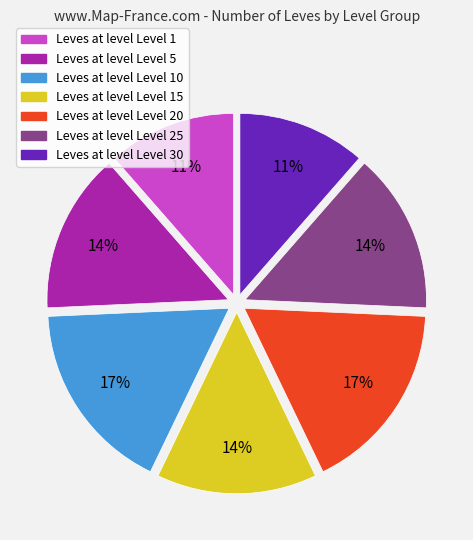

What is the ratio of the value at Leves at level Level 1 to the value at Leves at level Level 30?

1.0